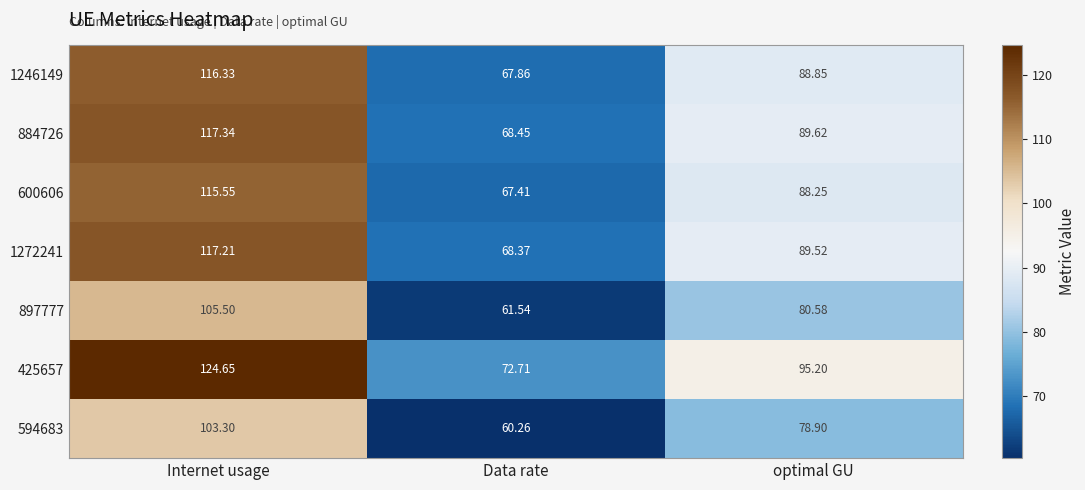

How many categories are shown in the chart?

3